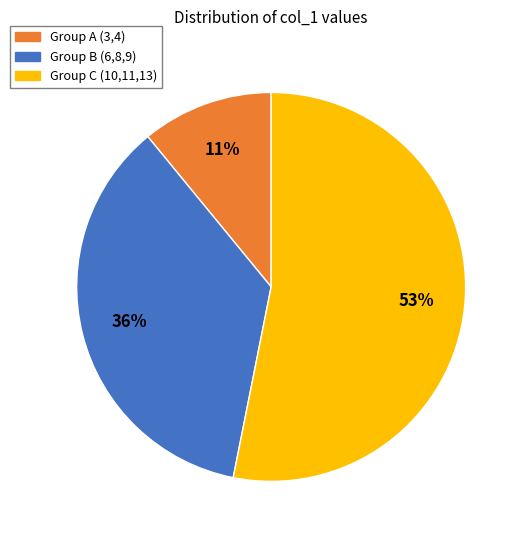

Is it true that Group B (6,8,9) is 47% of the pie?

False